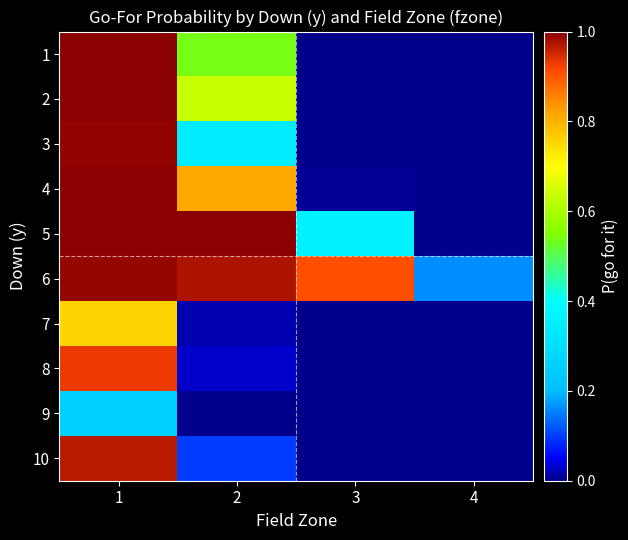

Reading right to left, transcribe all the data shown in this chart.

1: 4=0.0	3=0.0	2=0.5	1=1.0
2: 4=0.0	3=0.0	2=0.6	1=1.0
3: 4=0.0	3=0.0	2=0.3	1=1.0
4: 4=0.0	3=0.0	2=0.8	1=1.0
5: 4=0.0	3=0.4	2=1.0	1=1.0
6: 4=0.2	3=0.9	2=1.0	1=1.0
7: 4=0.0	3=0.0	2=0.0	1=0.8
8: 4=0.0	3=0.0	2=0.0	1=0.9
9: 4=0.0	3=0.0	2=0.0	1=0.3
10: 4=0.0	3=0.0	2=0.1	1=1.0